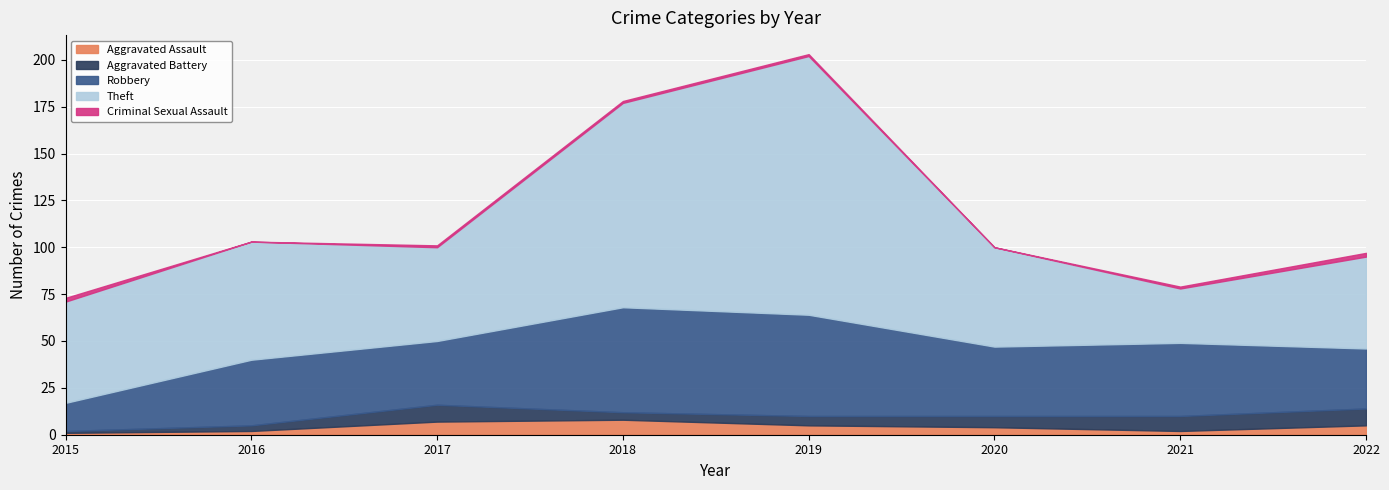

What is the value of the Robbery point at the 2nd from the left?

35